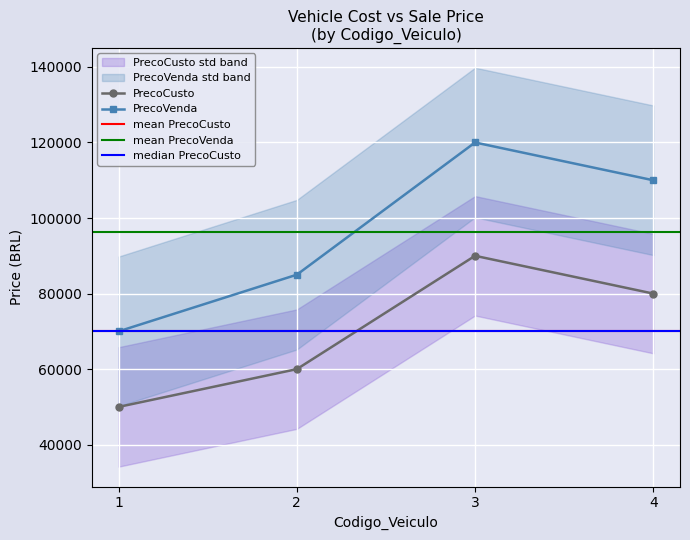

The value of PrecoVenda at 4 is 192974. True or false?

False